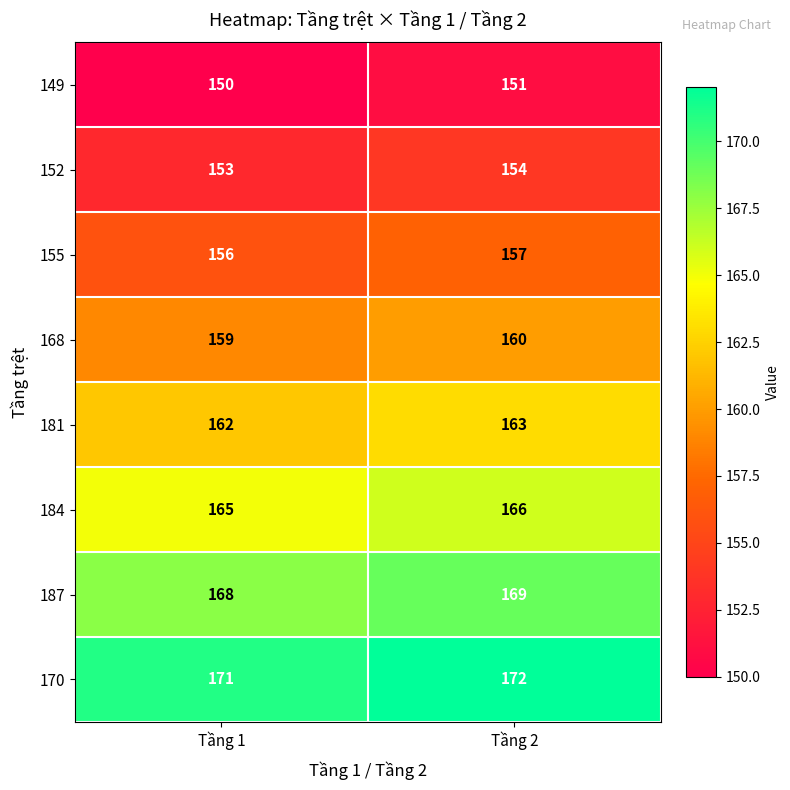

What is the sum of the 170 values at Tầng 2 and Tầng 1?

343